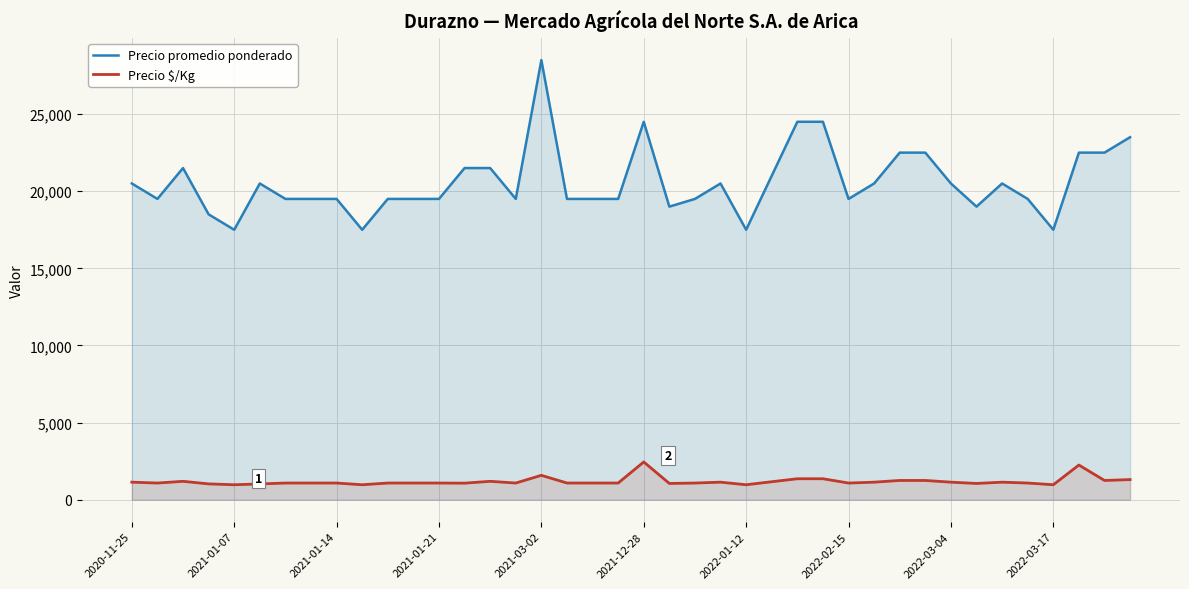

What position from the left is 29?

30